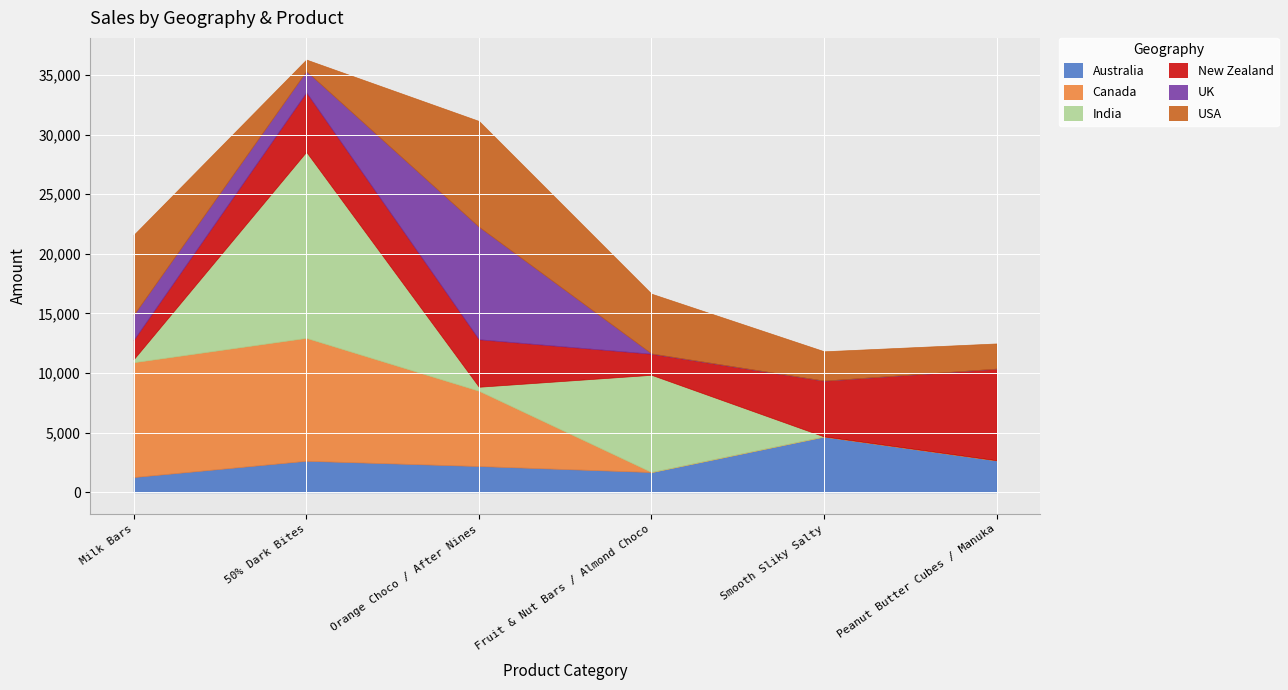

What are all the series names shown in the legend?

Australia, Canada, India, New Zealand, UK, USA